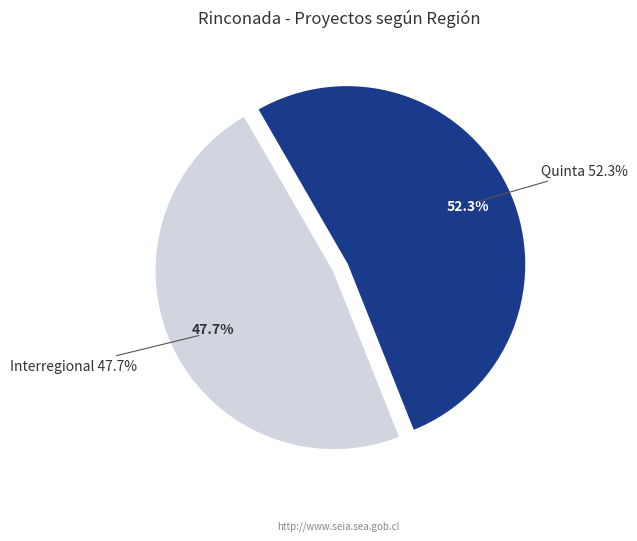

Is it true that Quinta is 41% of the pie?

False